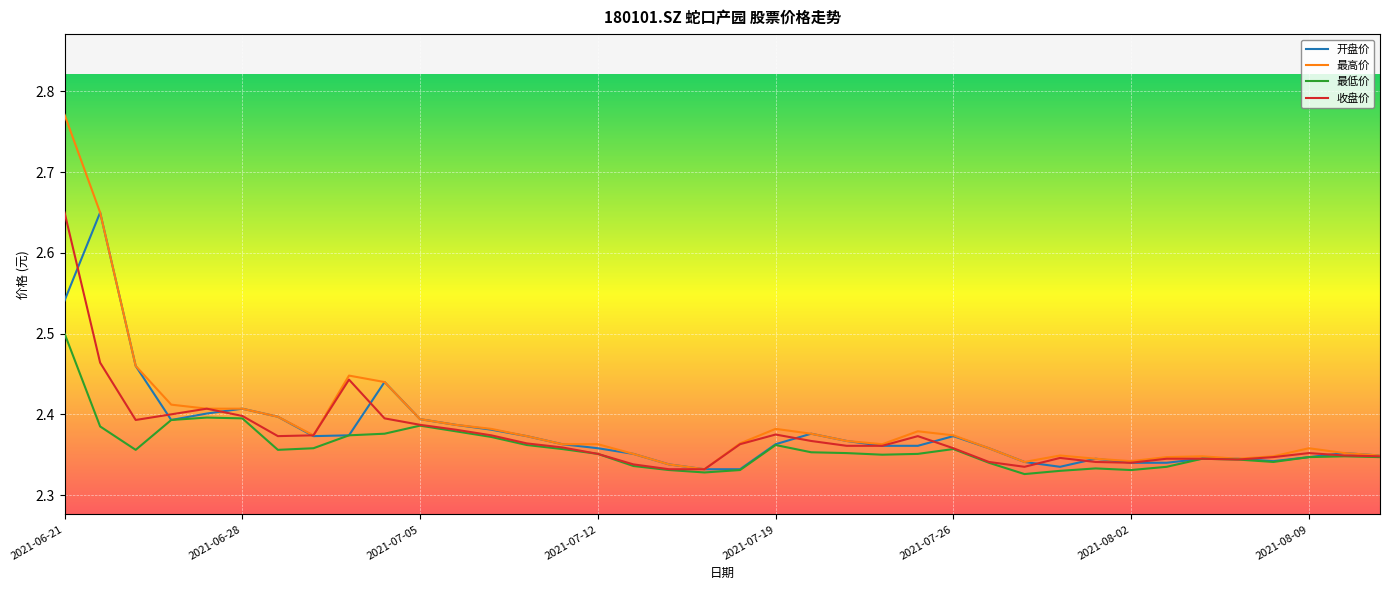

Which series has the largest range (max minus min)?

最高价